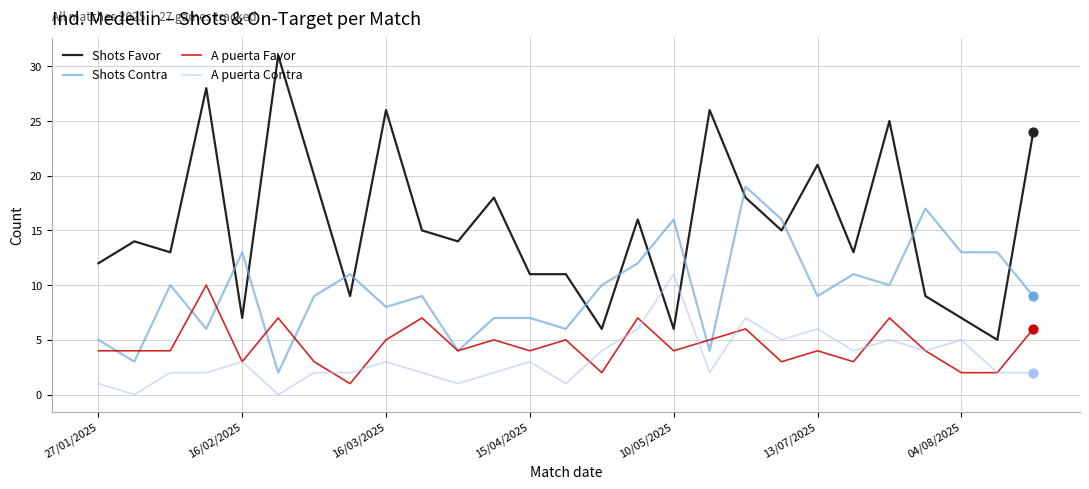

Which series has the largest total across all categories?

Shots Favor